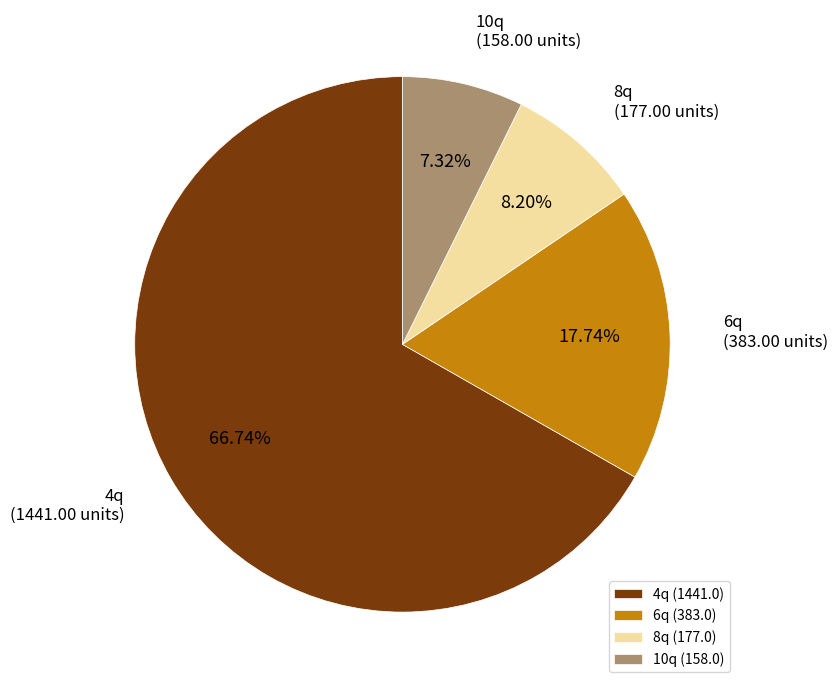

Does any single category account for the majority?

Yes